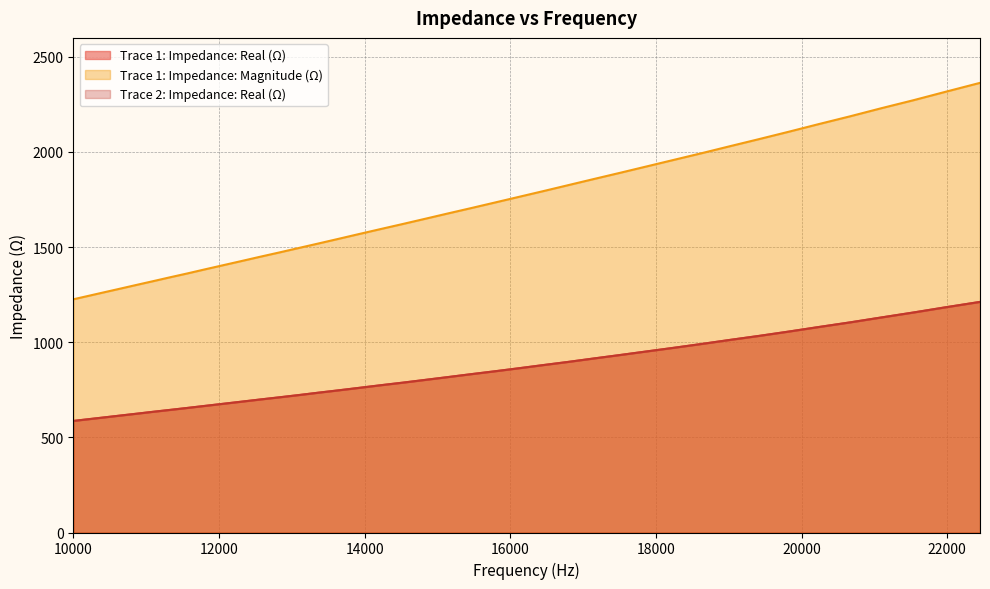

The value of Trace 1: Impedance: Magnitude (Ω) at 11562.082126 is 488.9. True or false?

False